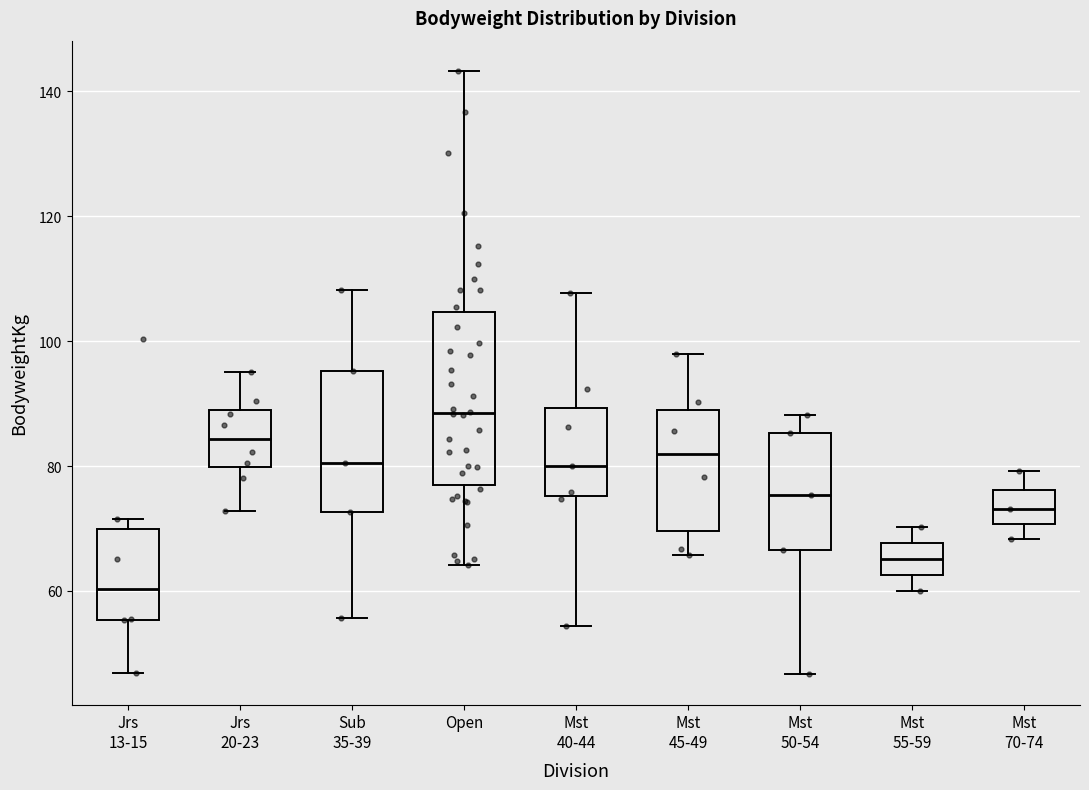

Where is the upper edge of the box for Mst 50-54 on the y-axis? The values are not printed on the chart, so give them approximately, as read against the axis.

86